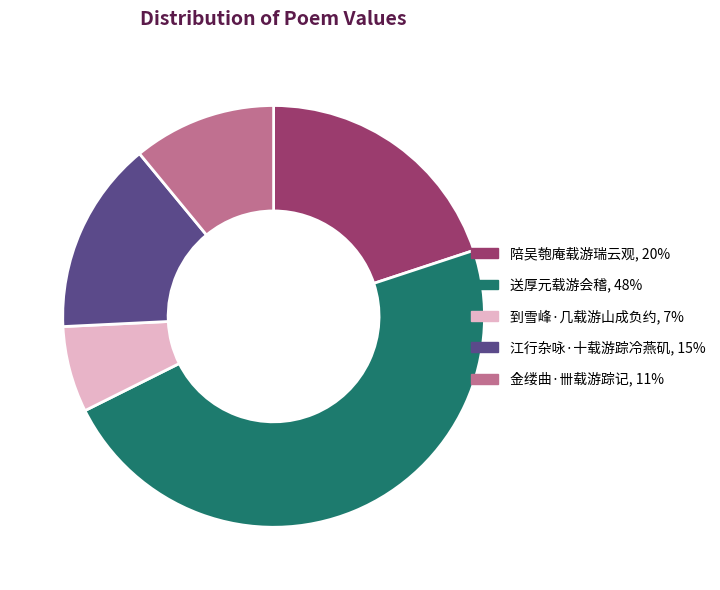

Is there any slice that represents more than half of the pie?

No